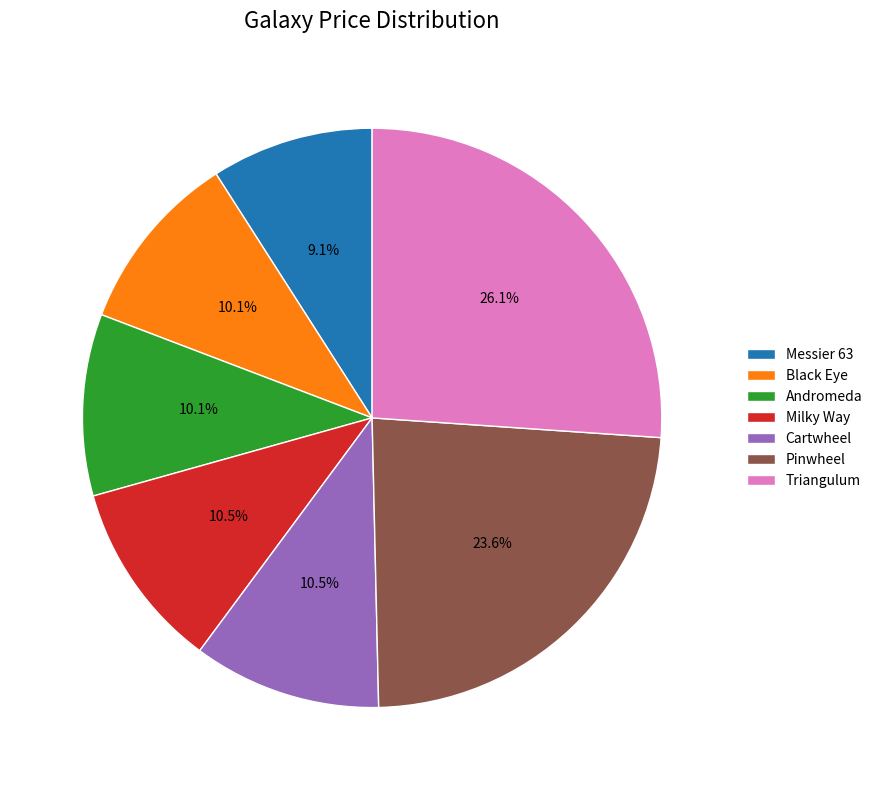

Does Andromeda account for over 50% of the chart?

No